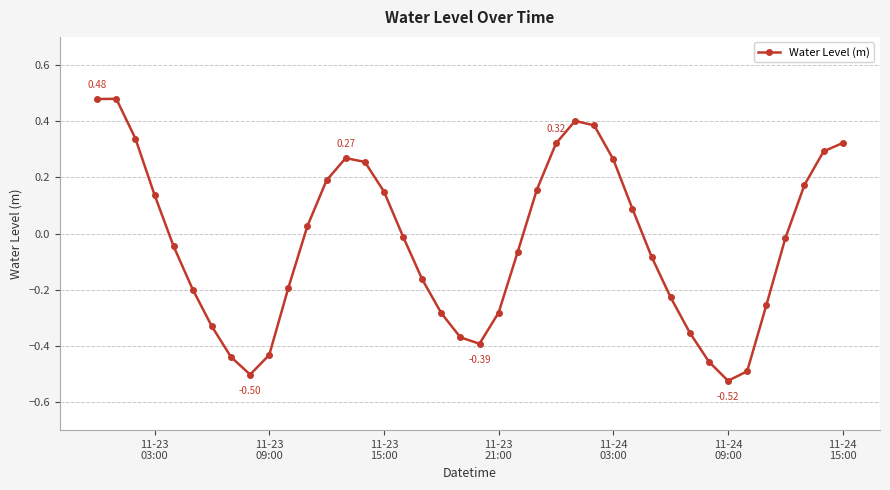

How many positive values are there?

18